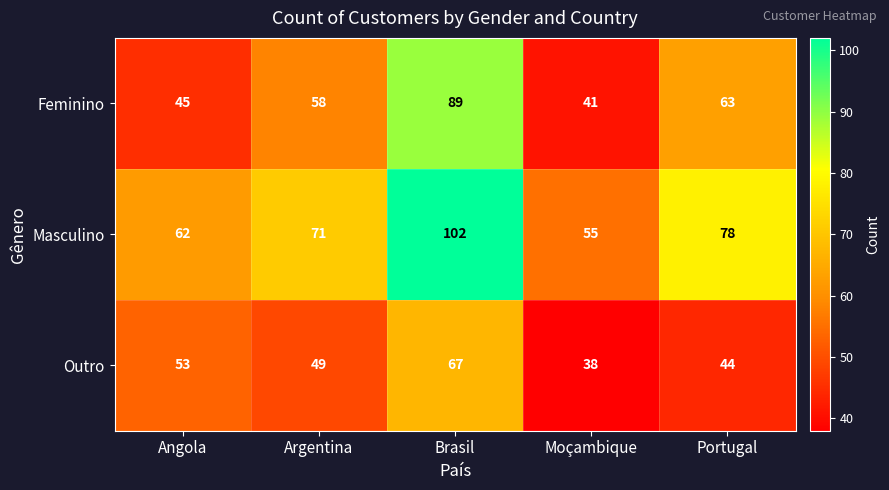

True or false: Outro has a value of 26 at Portugal.

False